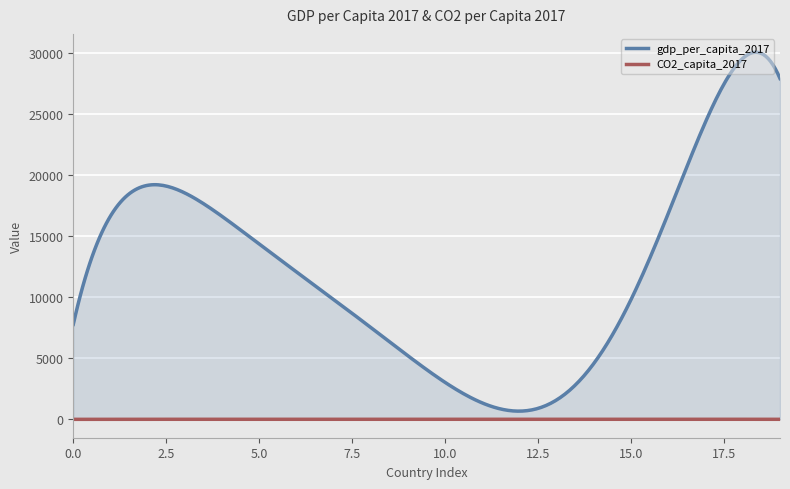

True or false: gdp_per_capita_2017 and CO2_capita_2017 cross at least once.

False